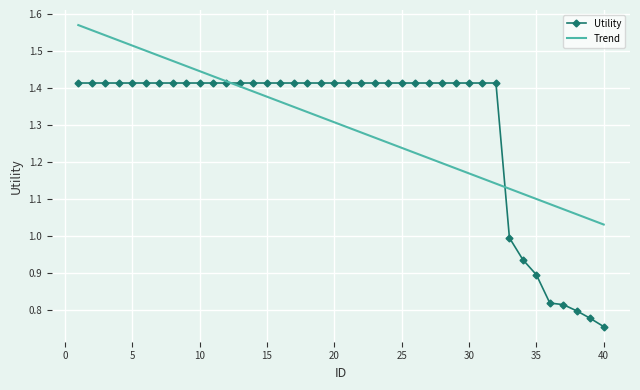

Rank the series by their maximum value, from highest to lowest.

Trend, Utility